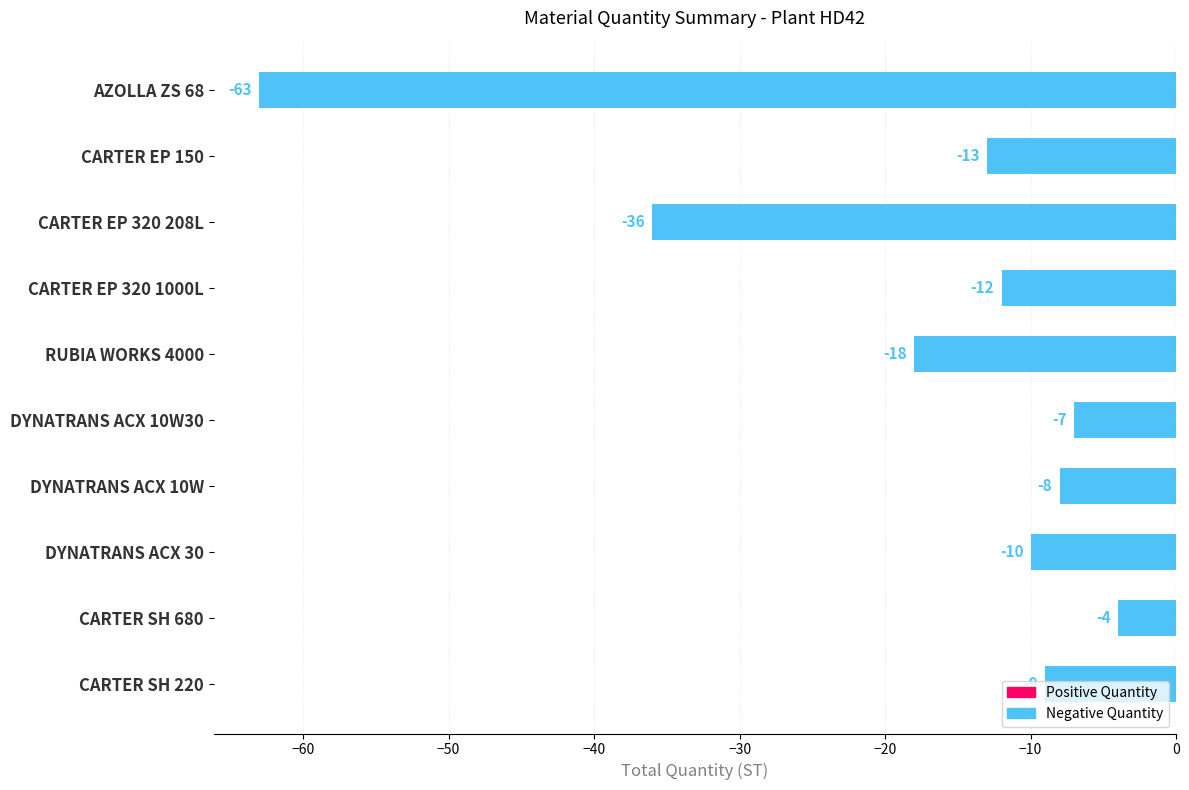

Which category has the lowest value across all series?

AZOLLA ZS 68